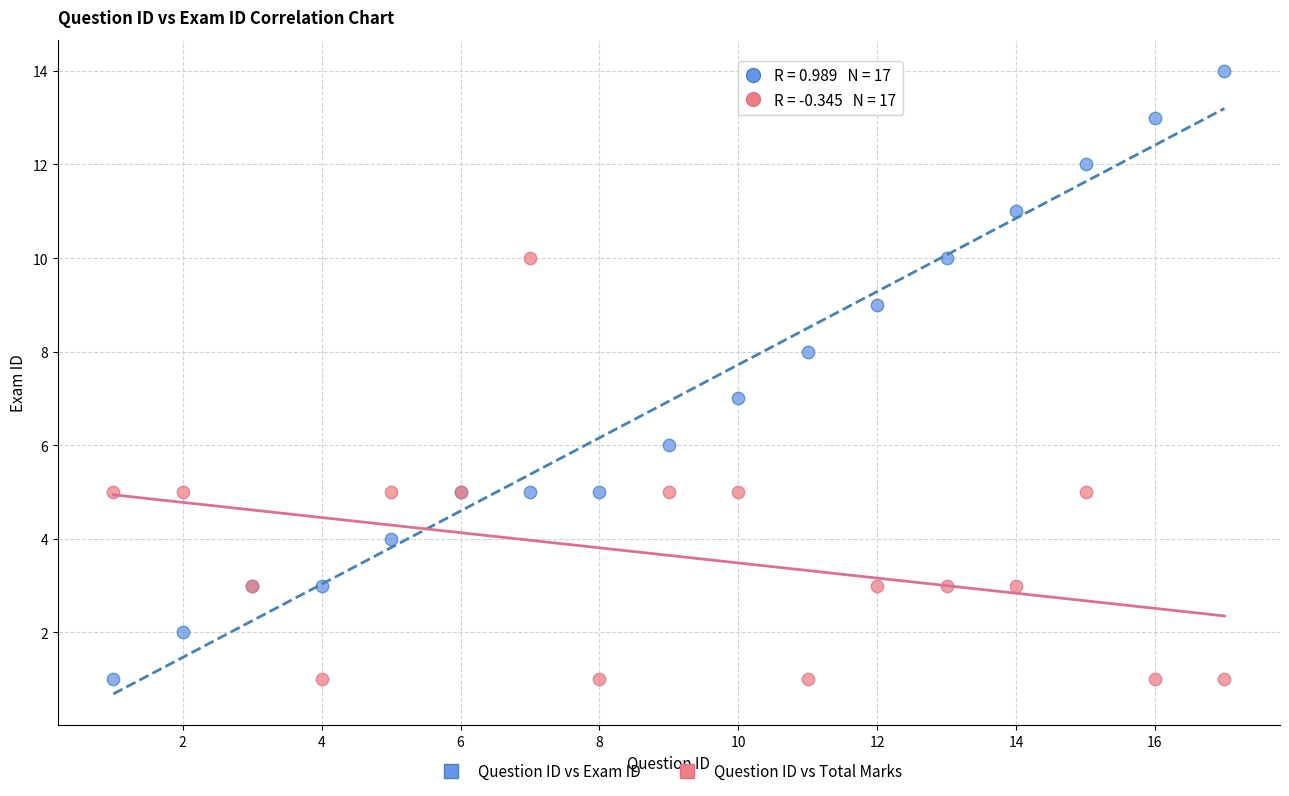

What are all the series names shown in the legend?

Question ID vs Exam ID, Question ID vs Total Marks